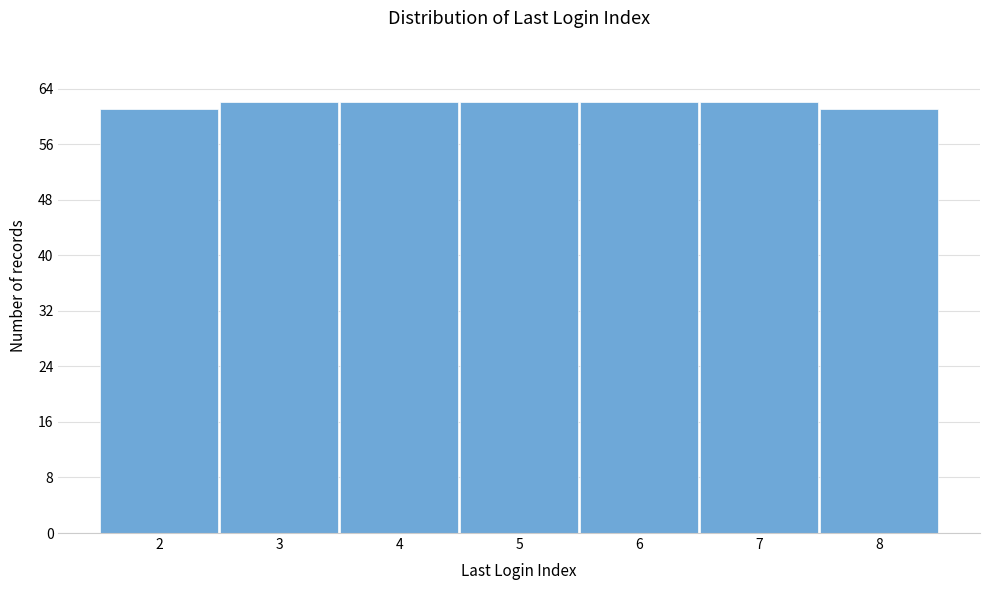

Reading right to left, extract all data points from this chart.

8=61	7=62	6=62	5=62	4=62	3=62	2=61